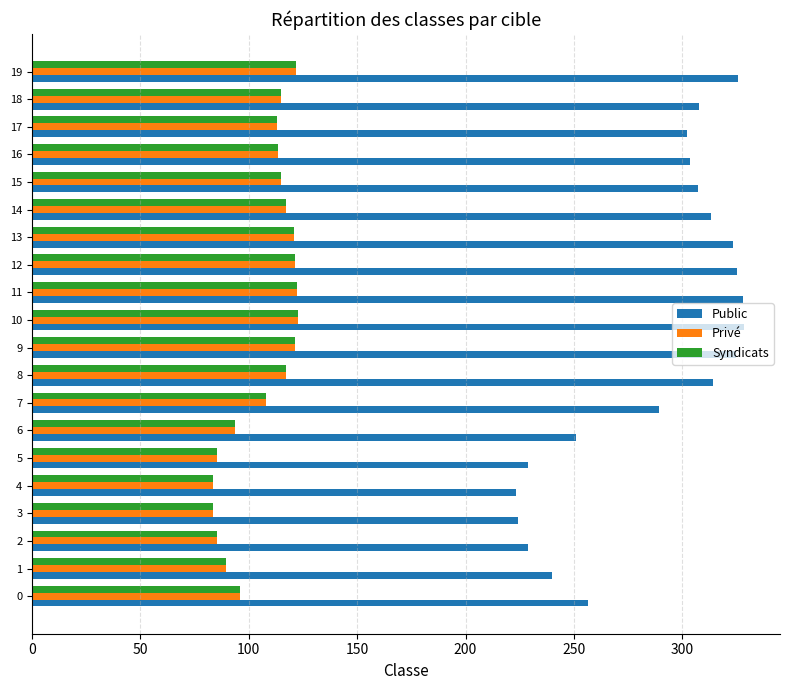

How many values in the Public series exceed 307?

10